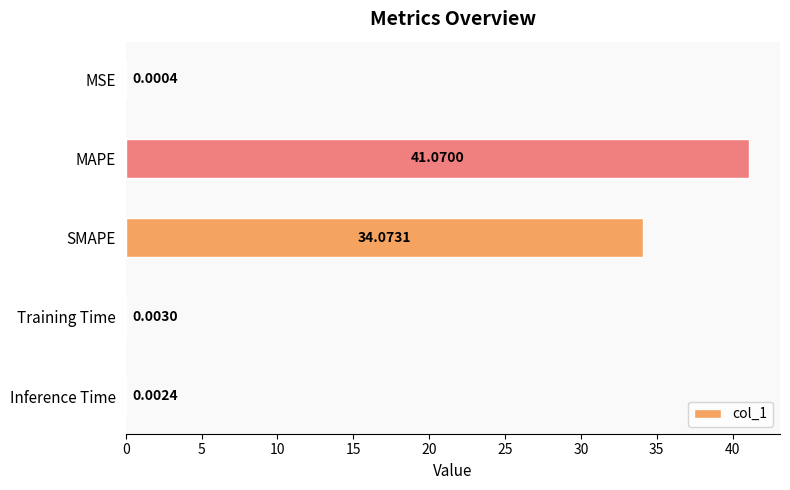

What is the change in value from MSE to MAPE?

+41.1